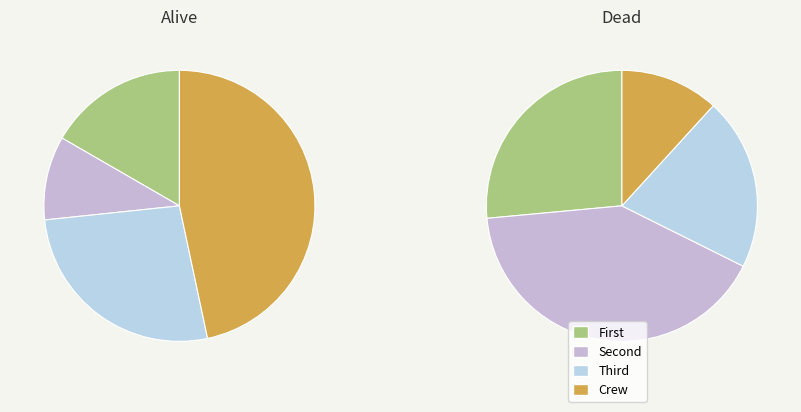

The 20 slice represents 1% of the pie. True or false?

False